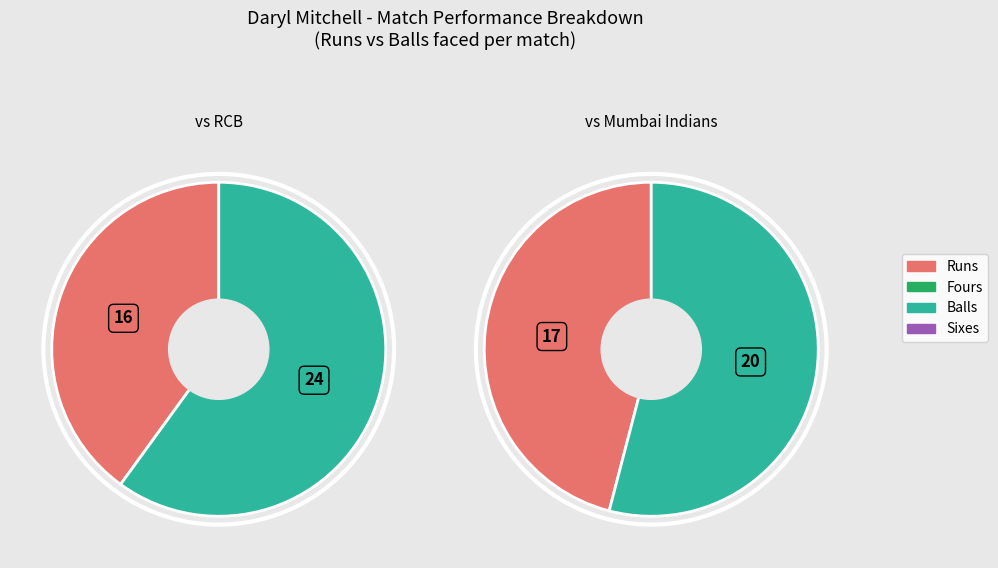

Which has a higher value, balls or runs?

balls